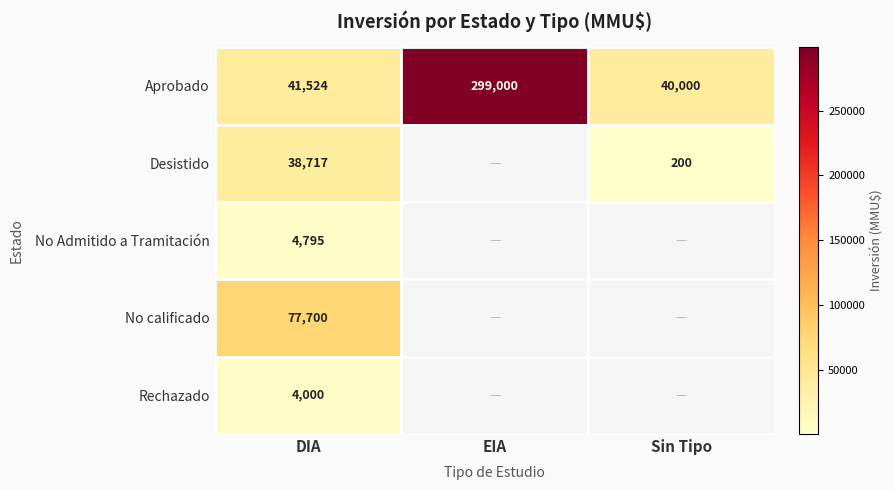

At DIA, list the series in order from smallest to largest.

Rechazado, No Admitido a Tramitación, Desistido, Aprobado, No calificado